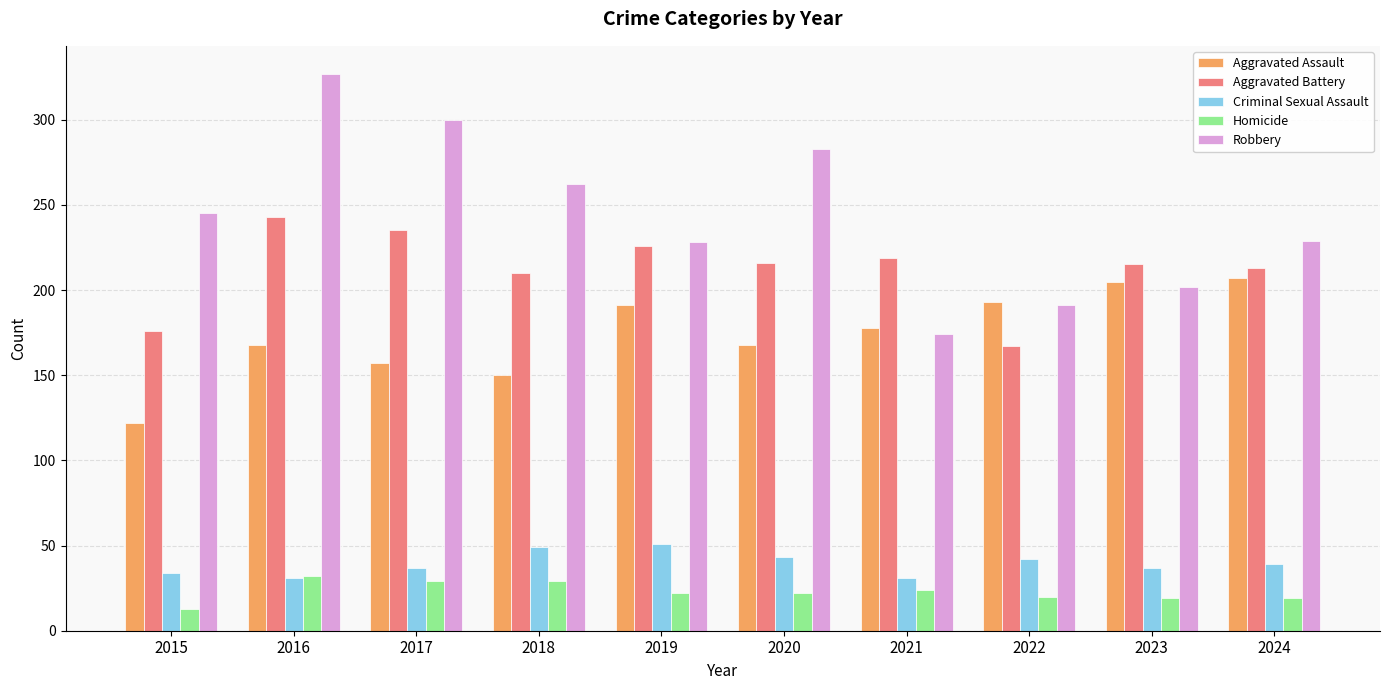

What is the approximate value of Aggravated Assault at 2015?

122